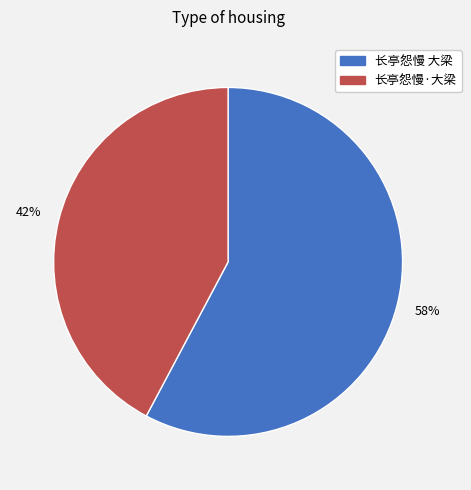

To the nearest percent, what is the combined percentage of 长亭怨慢·大梁 and 长亭怨慢 大梁?

100%